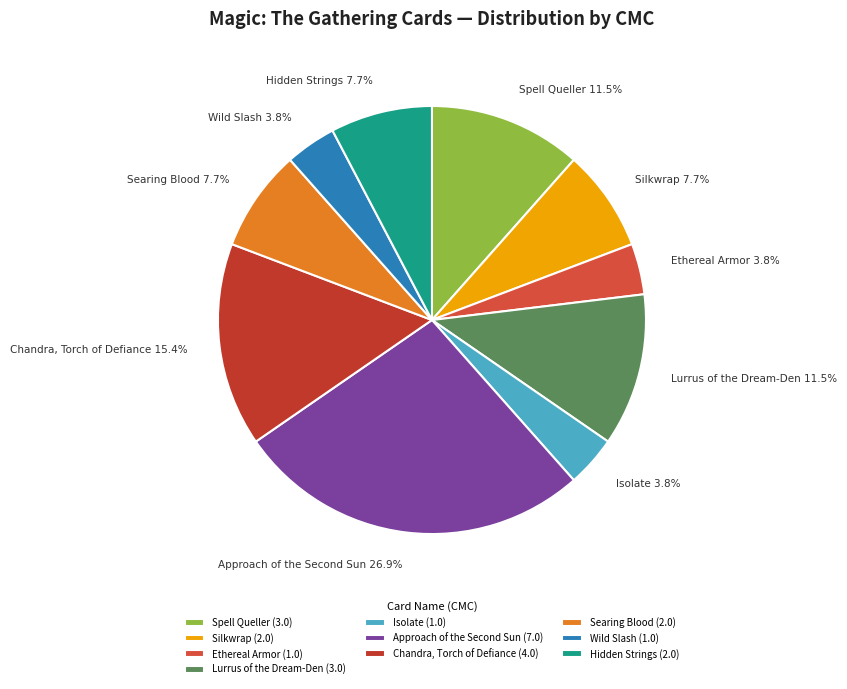

Combined, what portion of the pie is Ethereal Armor and Searing Blood?

11.5%